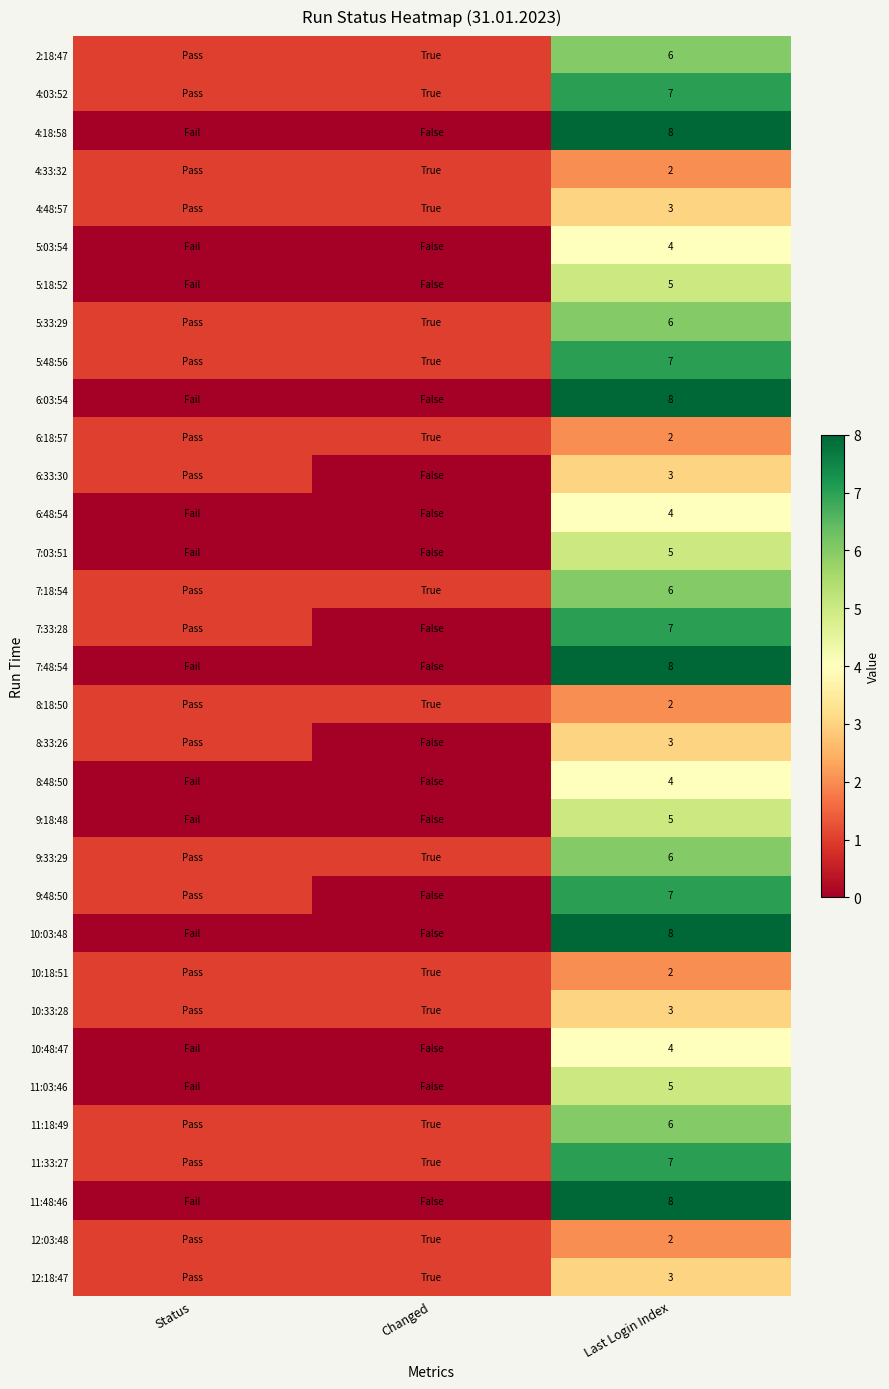

What is the difference between the highest and lowest values at Last Login Index?

6